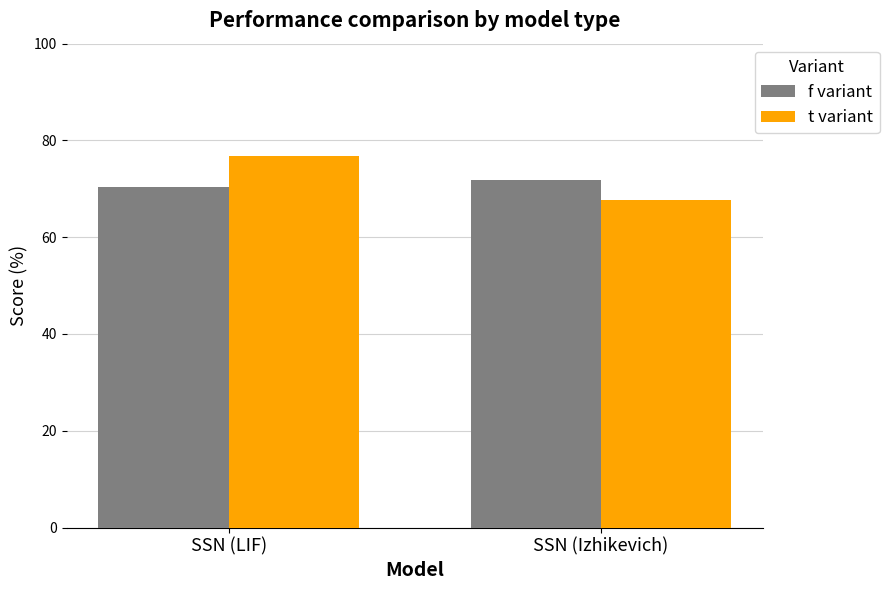

What is the sum of all t variant values?

144.6